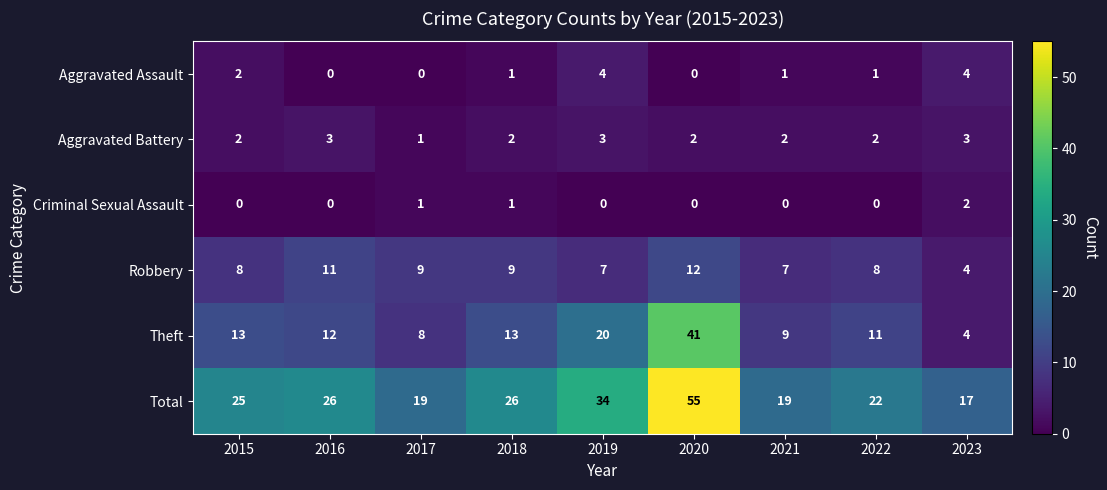

What is the sum of the Aggravated Battery values at 2018 and 2023?

5